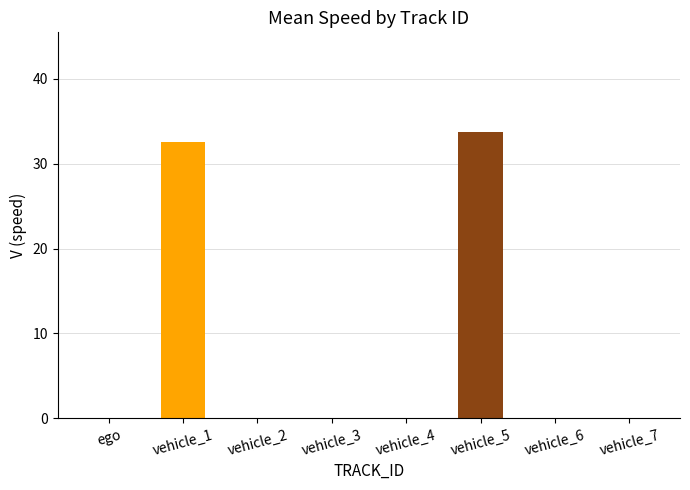

What is the sum of the values at vehicle_5 and vehicle_2?

33.7